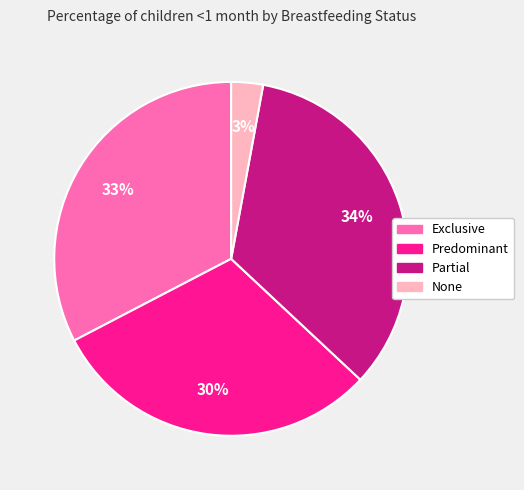

Rank the categories by value from lowest to highest.

None, Predominant, Exclusive, Partial